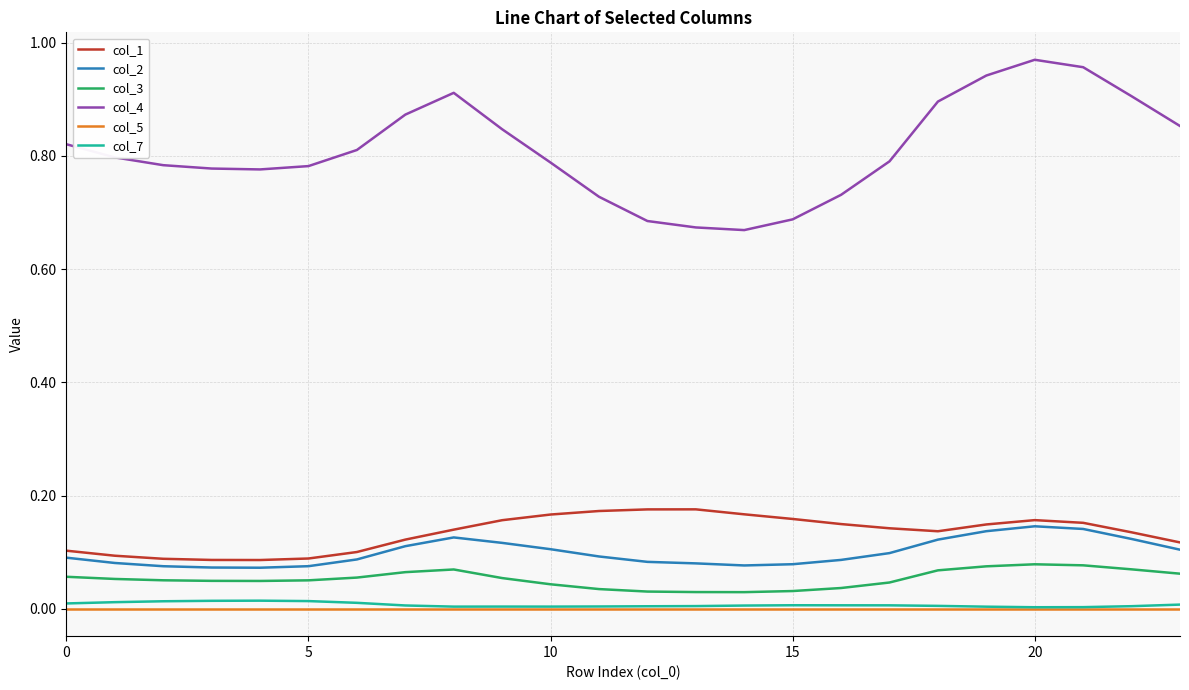

Which series has the largest total across all categories?

col_4